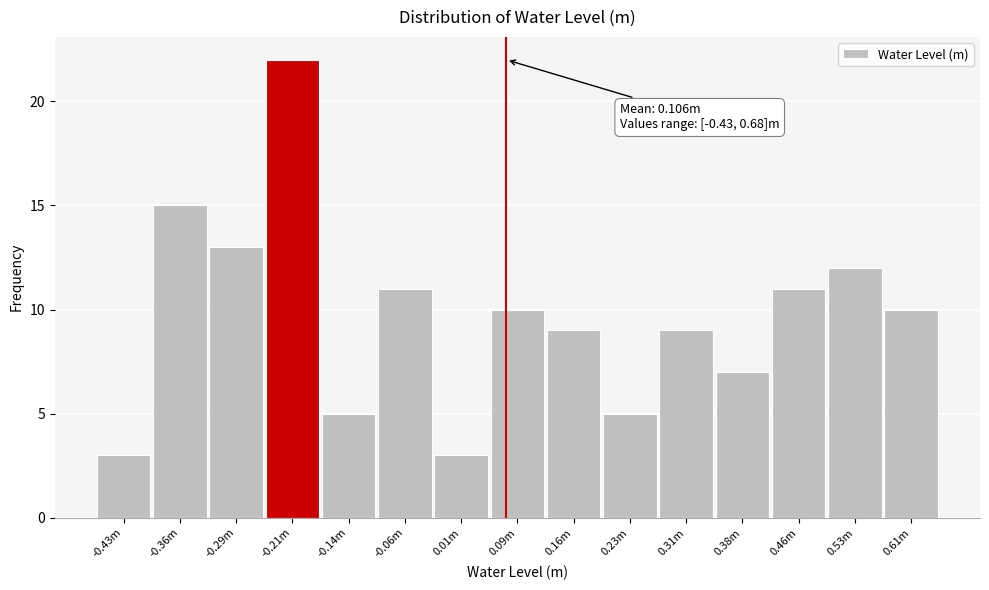

Reading left to right, transcribe all the data shown in this chart.

3	15	13	22	5	11	3	10	9	5	9	7	11	12	10